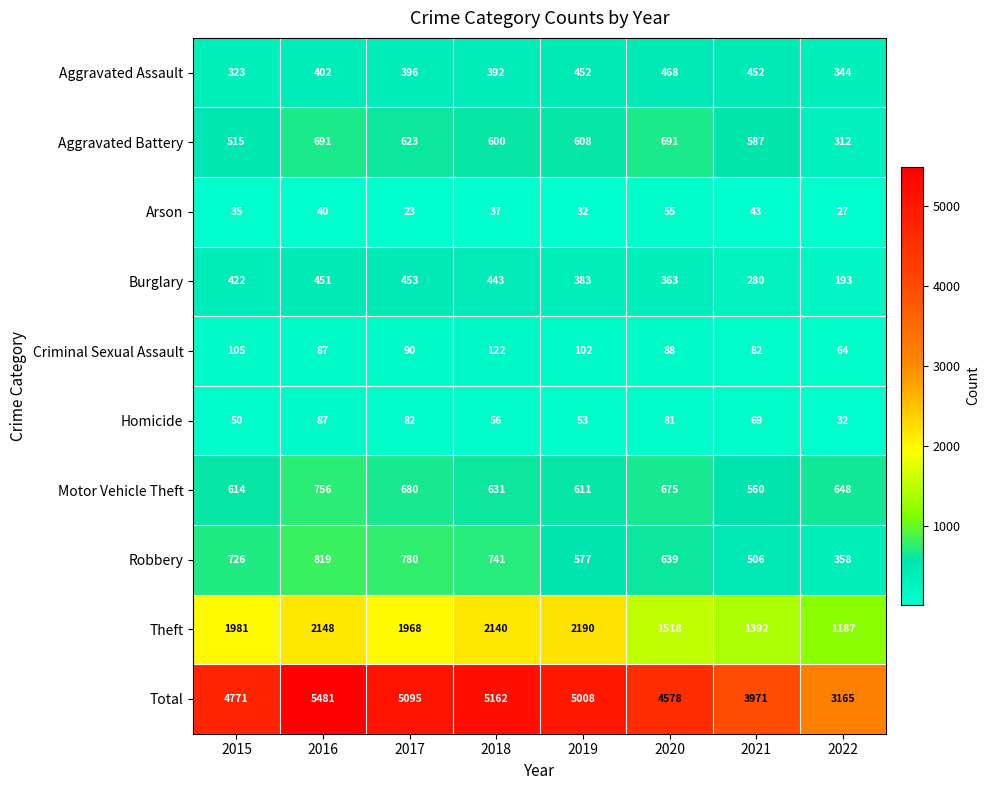

What is the sum of the Arson values at 2022 and 2015?

62